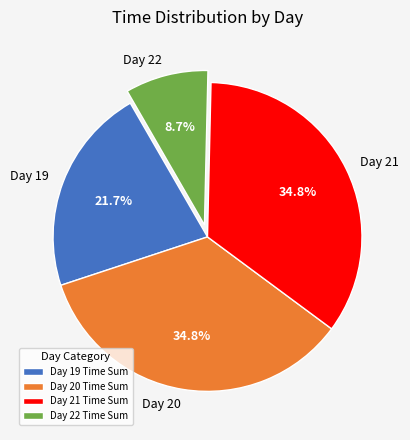

Between Day 19 and Day 22, which is larger?

Day 19